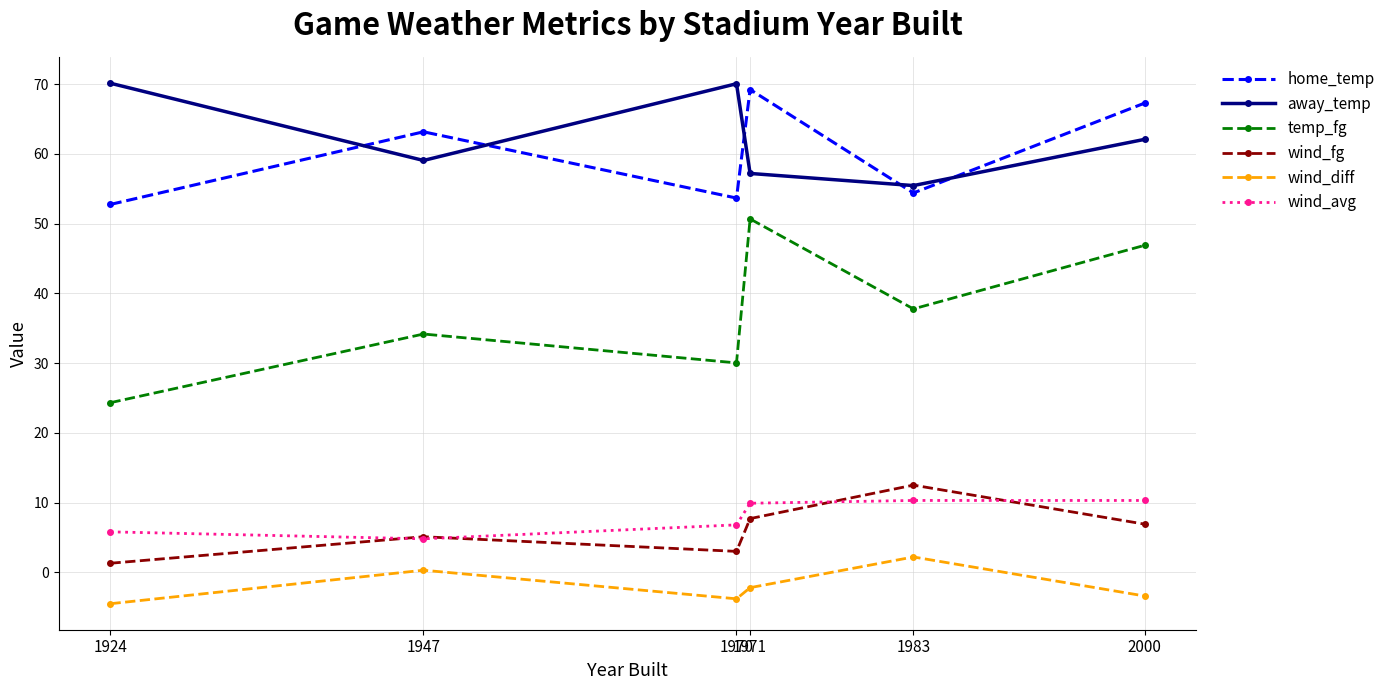

What is the minimum value for away_temp?

55.4